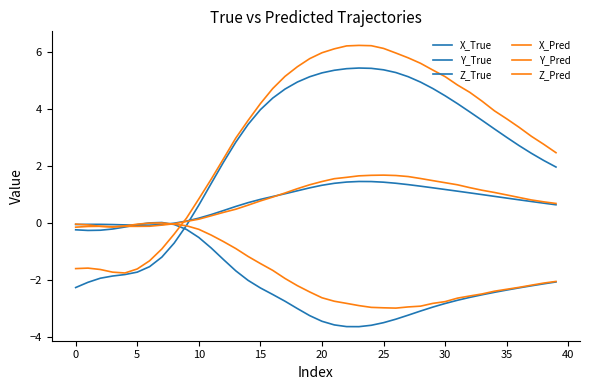

Which series has the widest spread of values?

X_Pred